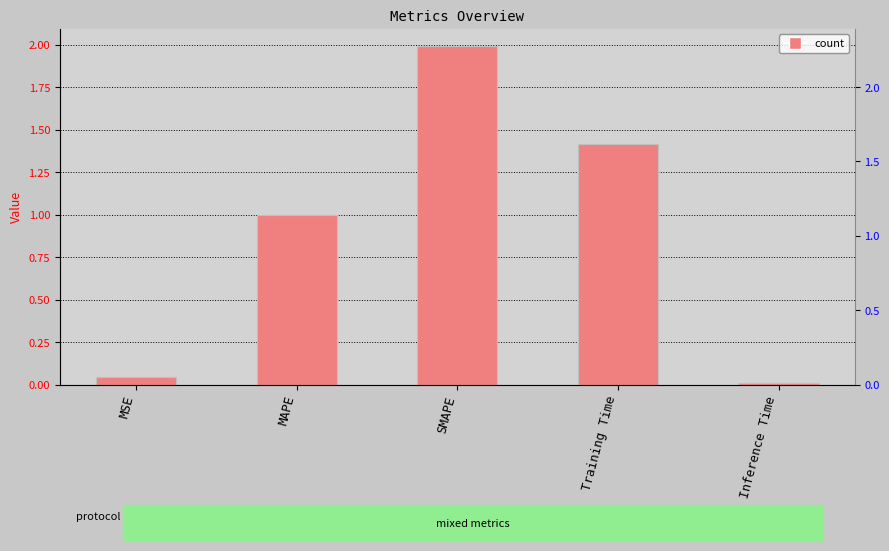

Where is the data nearest to the value 1?

MAPE